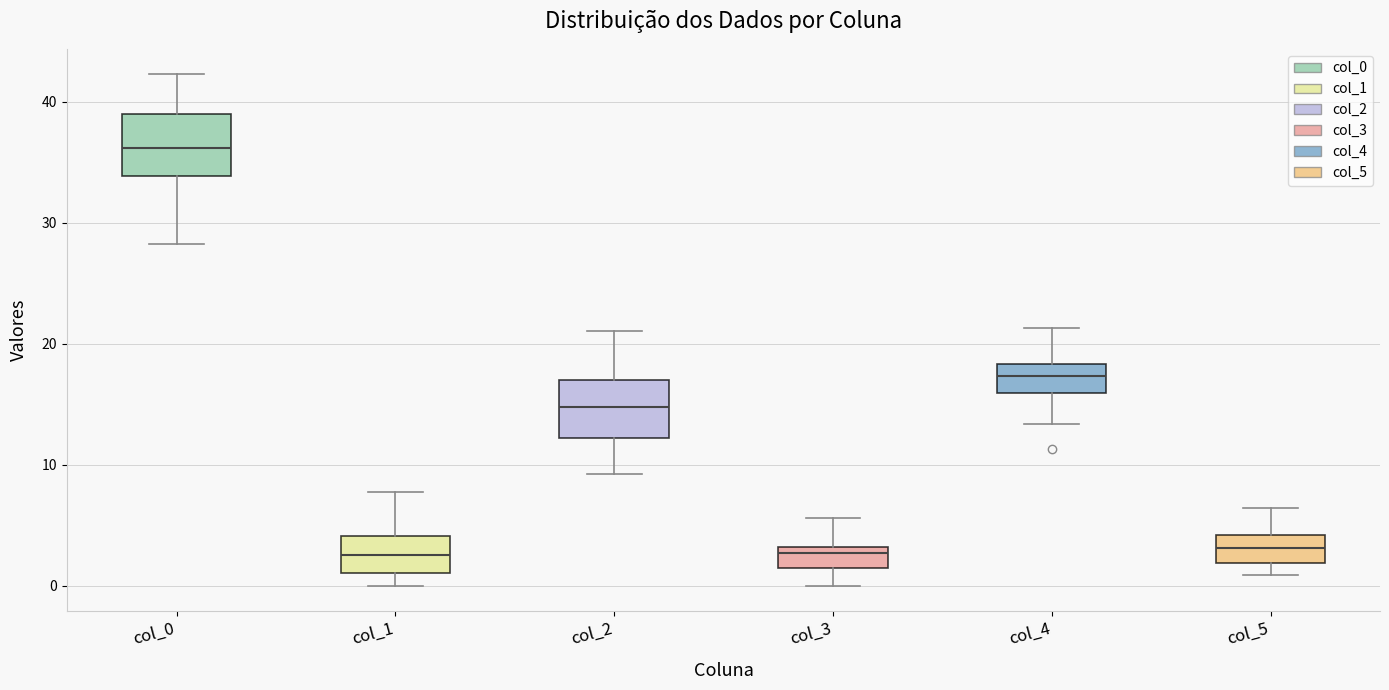

Where is the lower edge of the box for col_5 on the y-axis? The values are not printed on the chart, so give them approximately, as read against the axis.

2